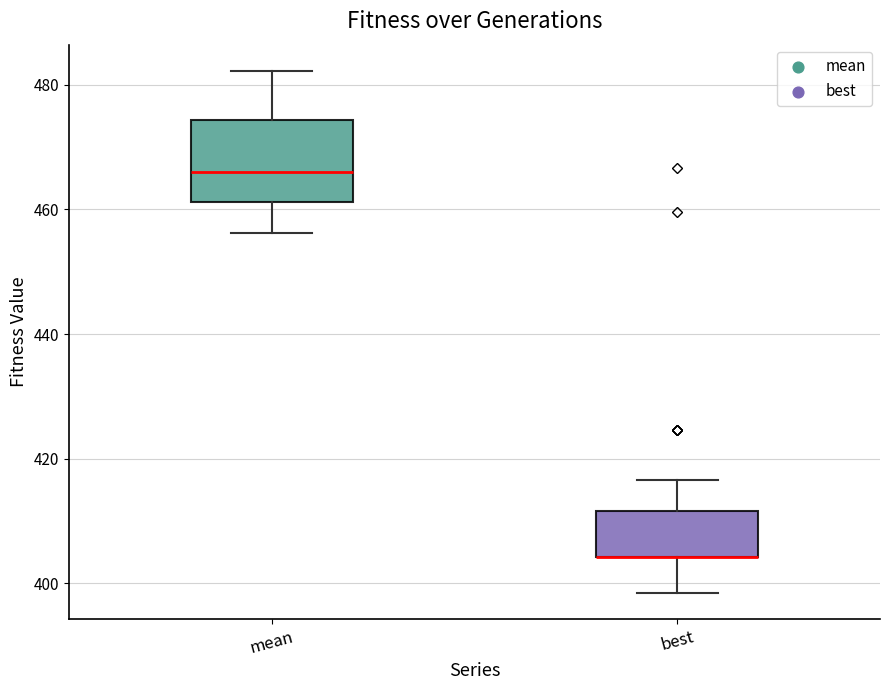

Reading left to right, read every box against the y-axis: the position of its median line, the range the box covers, and the ends of its whiskers. The values are not printed on the chart, so give them approximately, as read against the axis.

mean: median 466, box 462 to 474, whiskers 456 to 482
best: median 404 (drawn on the box's lower edge), box 404 to 412, whiskers 398 to 416